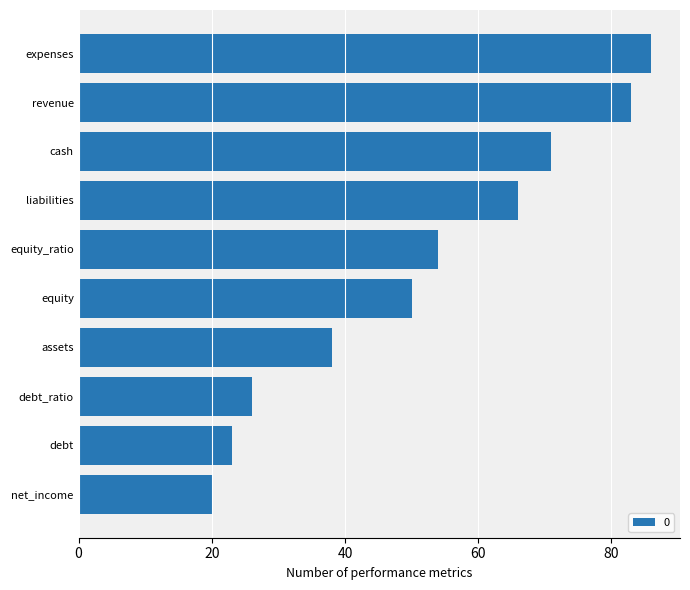

What is the greatest value displayed?

86